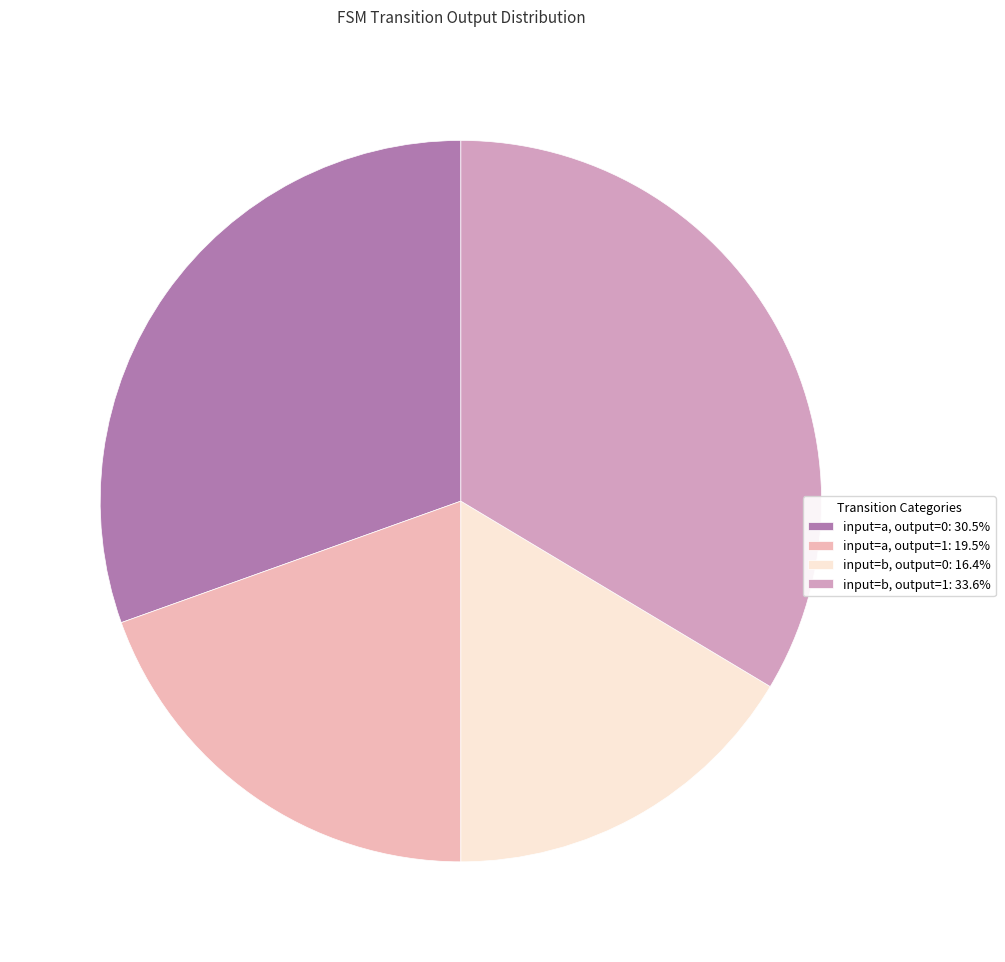

Does input=b, output=1 represent more than half of the total?

No